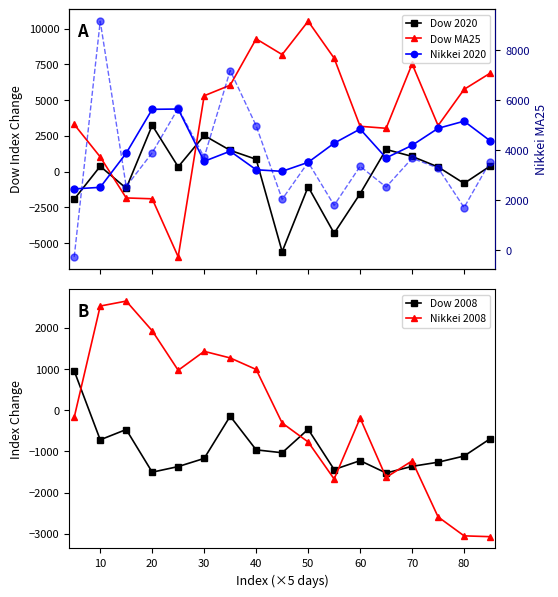

Reading left to right, list all the values displayed in this chart.

Dow 2020: -1930	374	-1166	3240	336	2528	1490	862	-5600	-1060	-4314	-1544	1552	1064	326	-824	386
Dow MA25: 3302	1030	-1842	-1902	-5962	5308	6048	9290	8190	10524	7940	3172	3032	7538	3222	5756	6886
Nikkei 2020: -1210	-1100	1290	4360	4380	720	1430	130	20	650	1990	2980	960	1840	3030	3530	2160
Dow 2008: 954	-718	-468	-1504	-1368	-1170	-144	-962	-1032	-462	-1440	-1224	-1524	-1362	-1262	-1112	-694
Nikkei 2008: -170	2530	2650	1930	970	1430	1270	990	-310	-770	-1670	-190	-1630	-1230	-2590	-3050	-3070
Nikkei MA25: -270	9150	2540	3890	5670	3710	7180	4970	2030	3510	1790	3350	2520	3670	3280	1700	3530